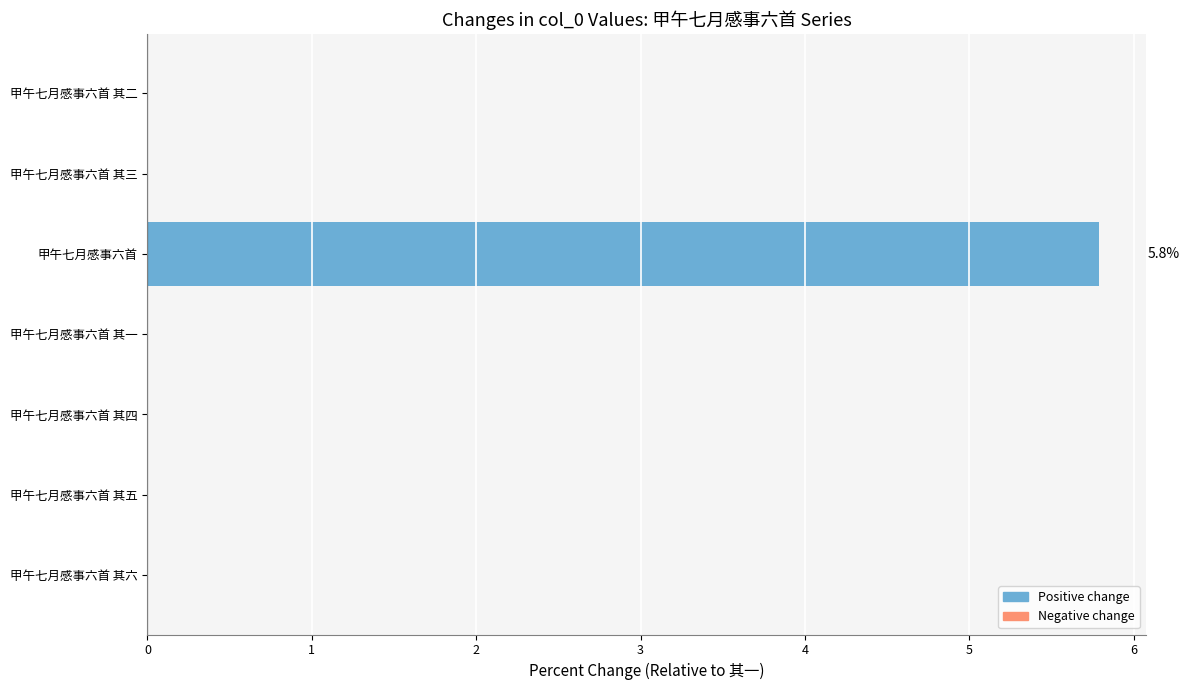

The value at 甲午七月感事六首 其六 is 0.0. True or false?

True